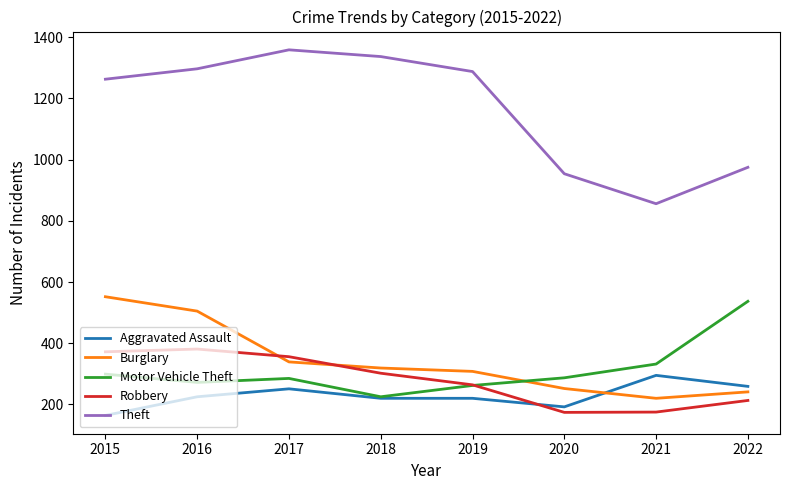

What is the maximum value for Aggravated Assault?

295